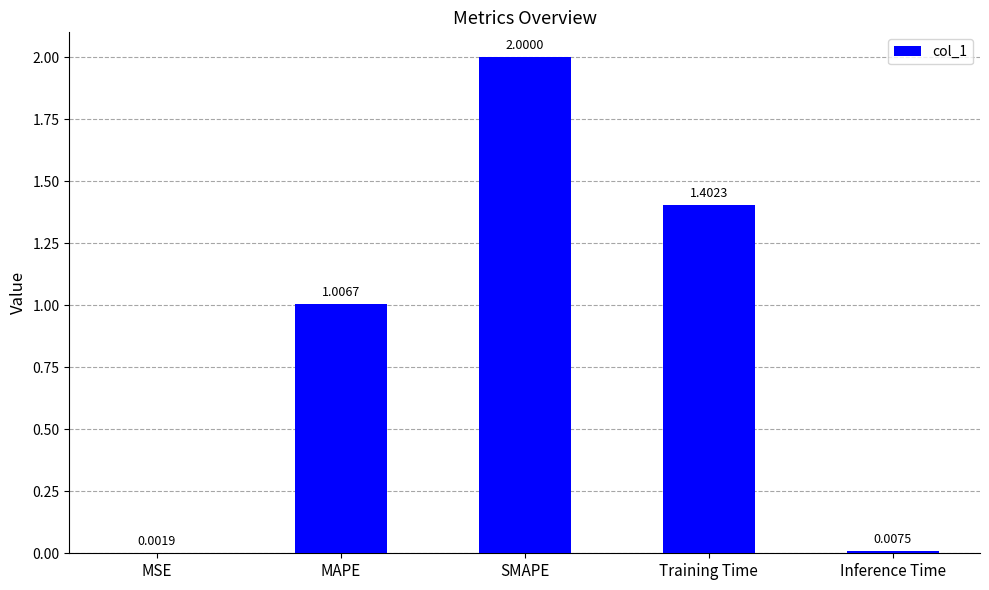

How many data points are above 1?

3